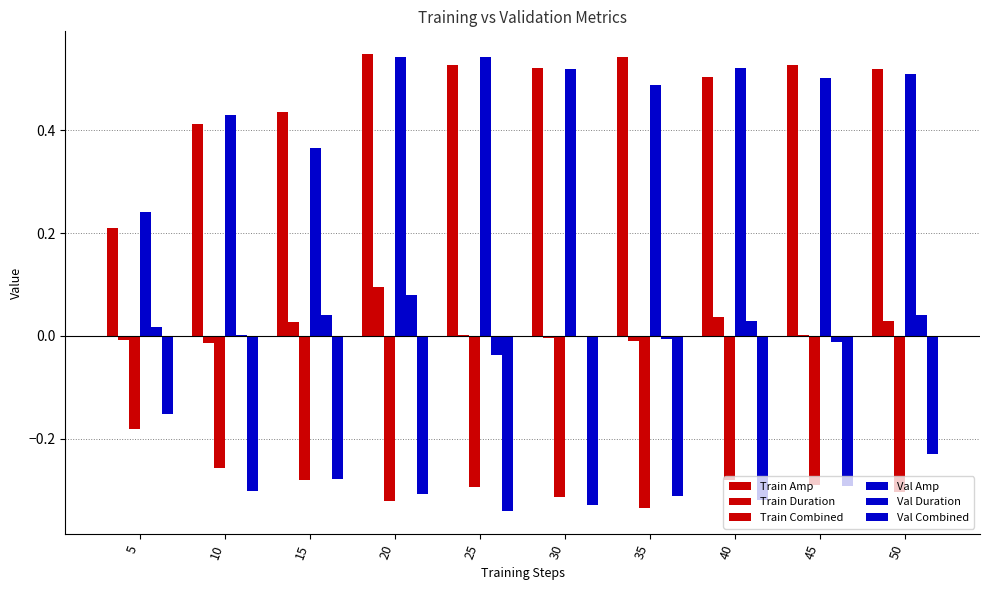

At which label does Train Duration reach its minimum?

10